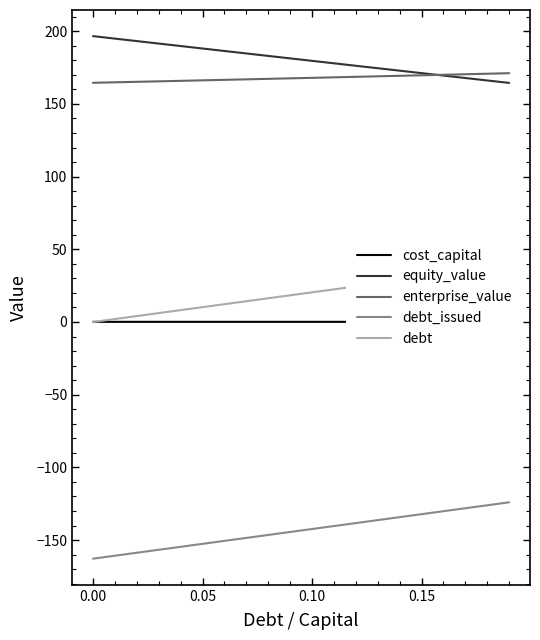

True or false: equity_value and cost_capital intersect in this chart.

False